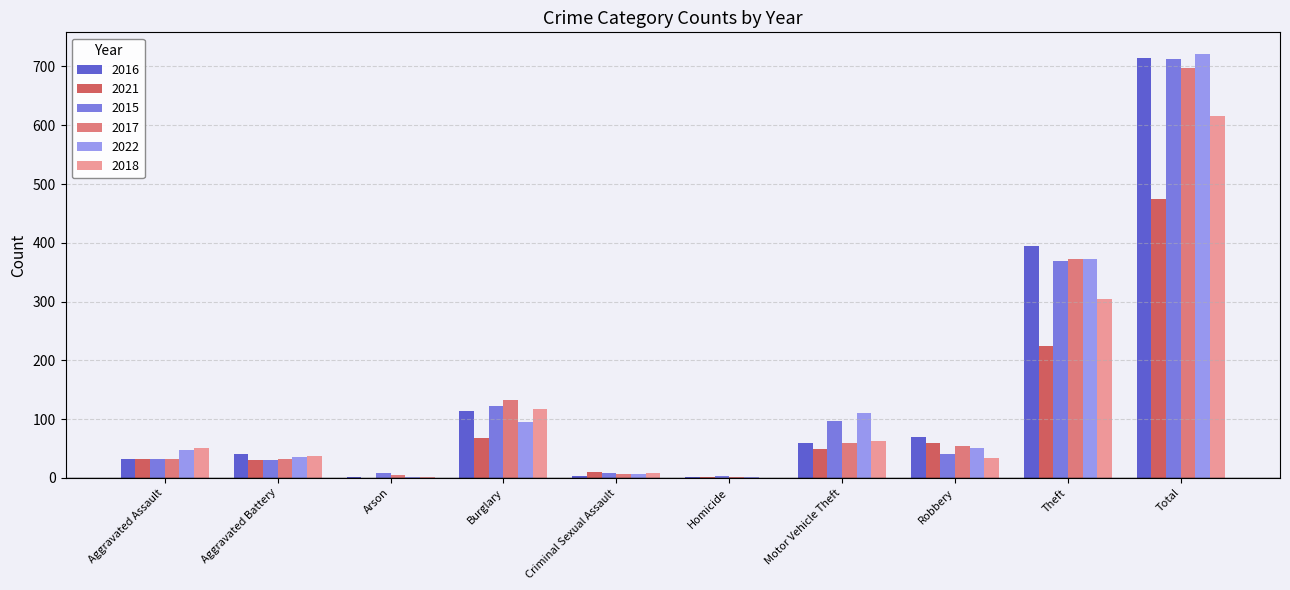

What is the maximum value for 2017?

697